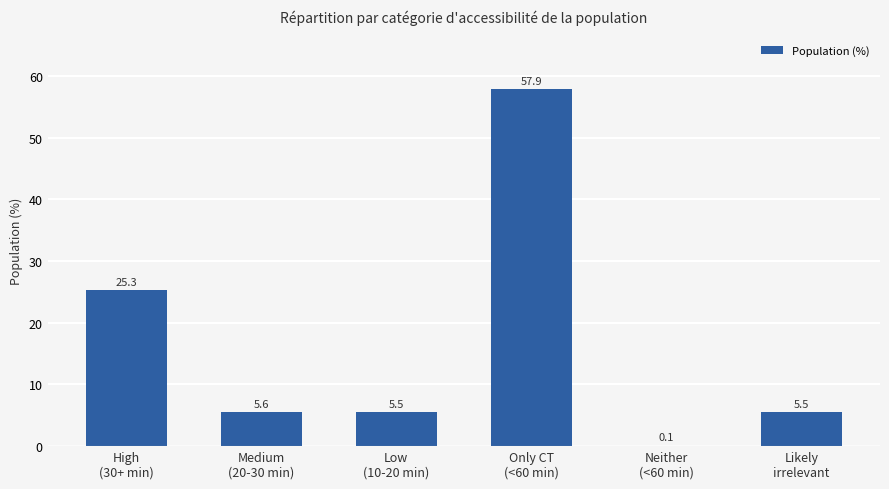

Where is the data nearest to the value 29?

High
(30+ min)